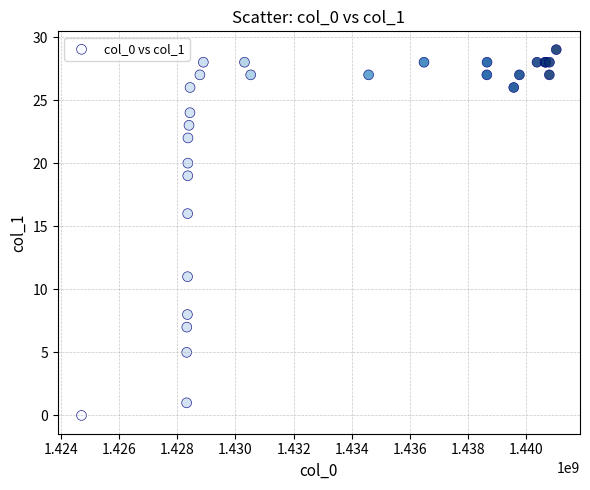

What Y value in the scatter plot is closest to 14?

16